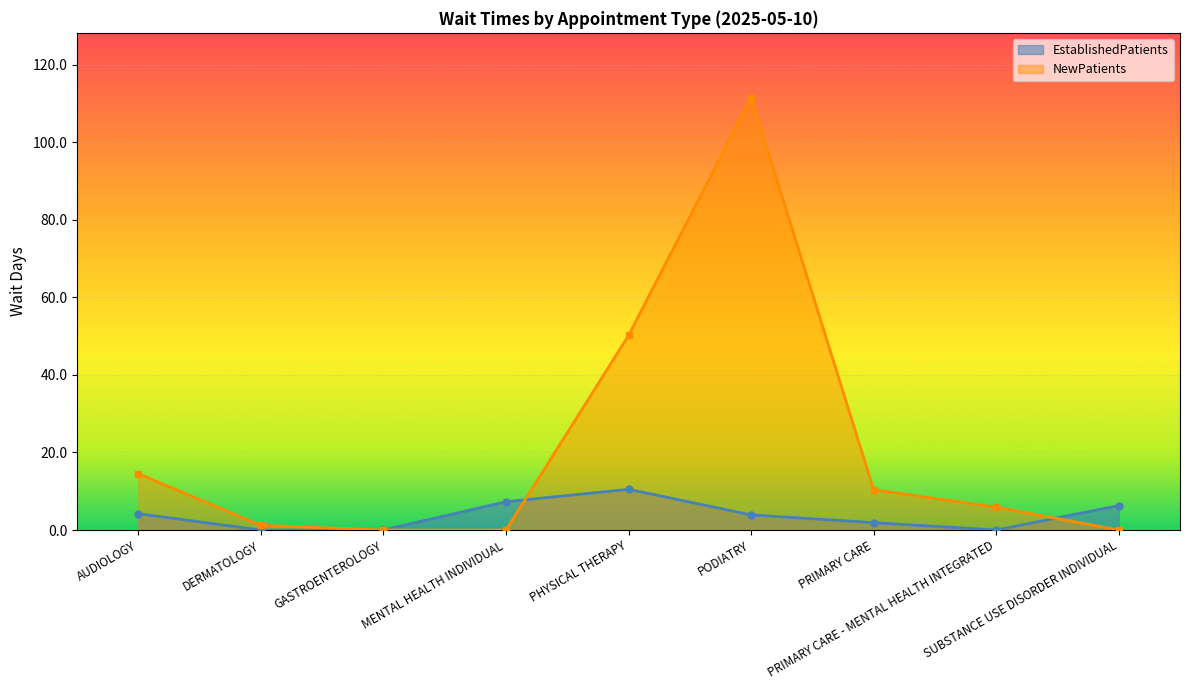

True or false: NewPatients has a value of 1.2 at DERMATOLOGY.

True